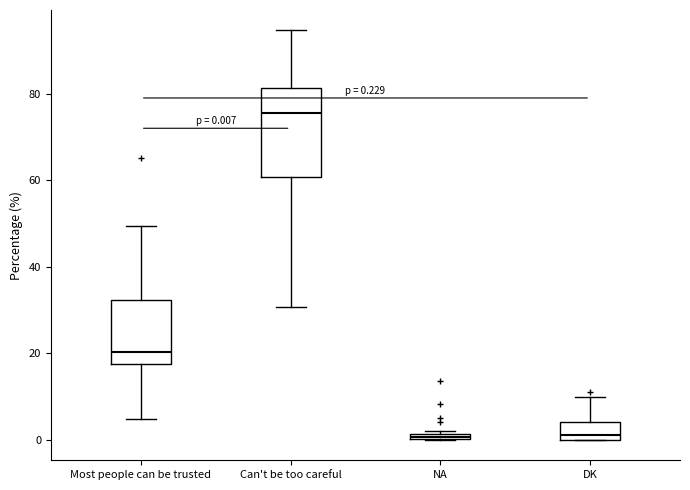

Comparing the boxes themselves (not the whiskers), which one is the tallest?

Can't be too careful